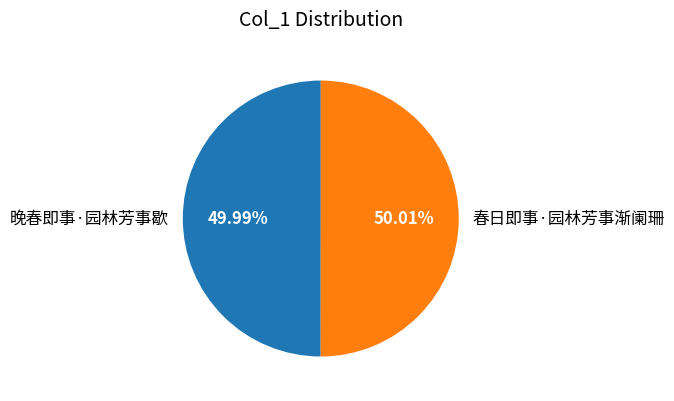

How much of the chart is everything except 晚春即事·园林芳事歇?

50.0%